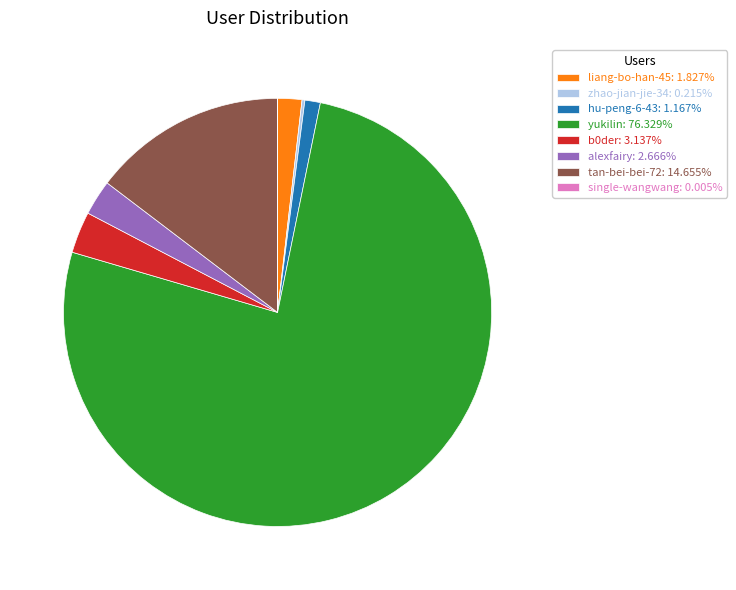

Is there any slice that represents more than half of the pie?

Yes